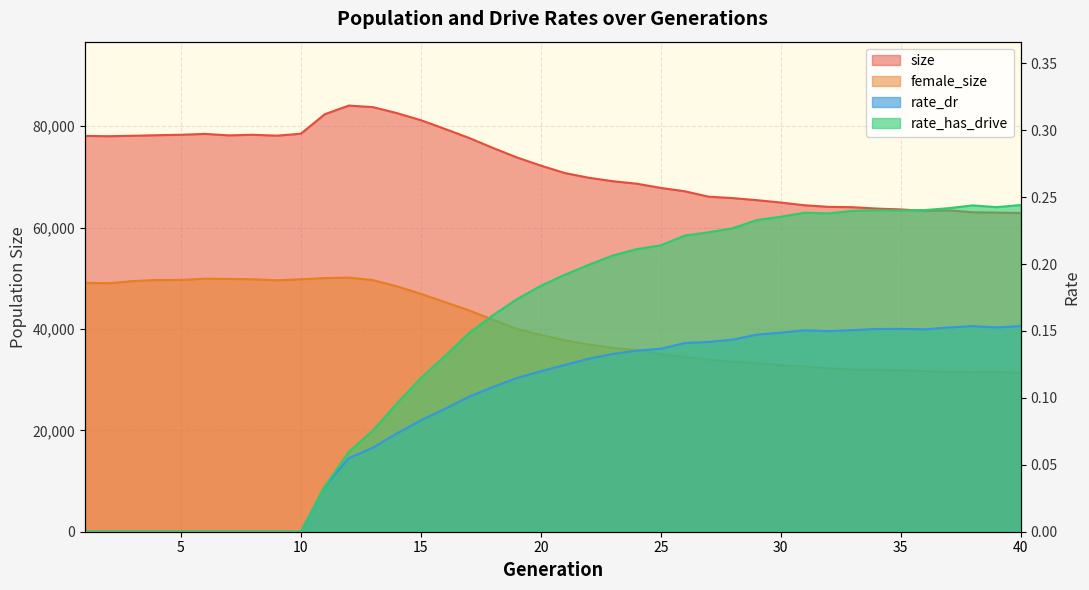

Count the number of categories in the chart.

40